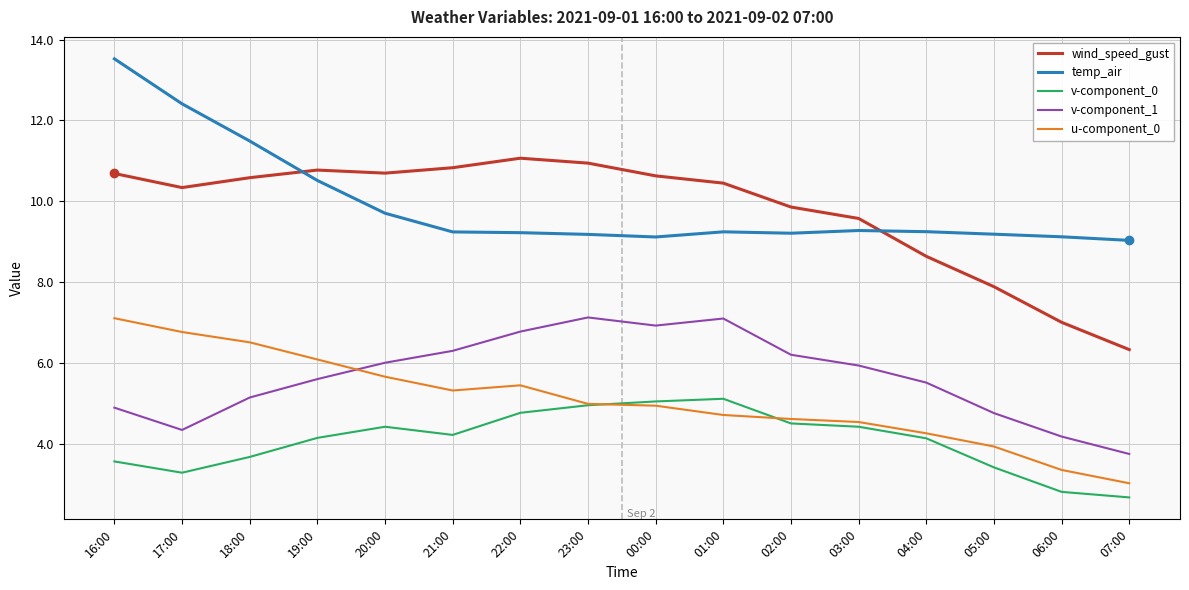

Which series changed the most between 19:00 and 02:00?

u-component_0